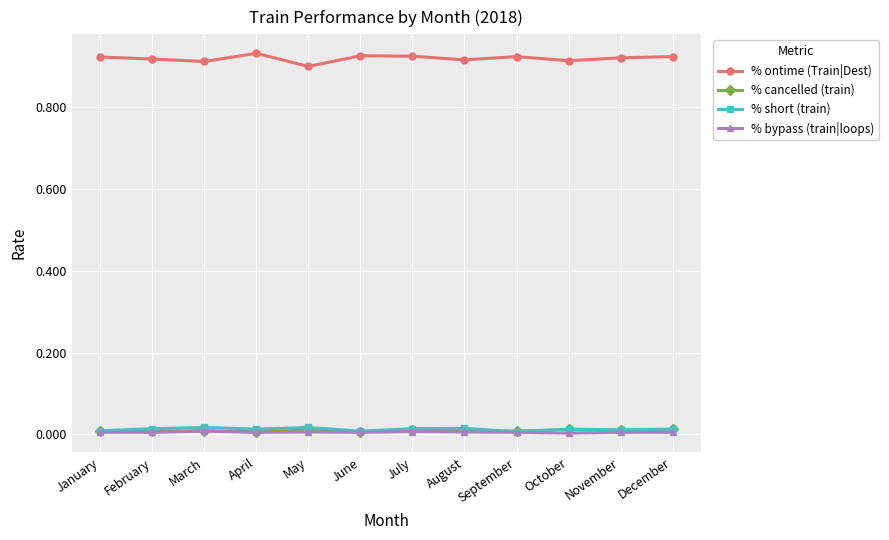

After their last crossing, which series has the higher values: % short (train) or % cancelled (train)?

% short (train)